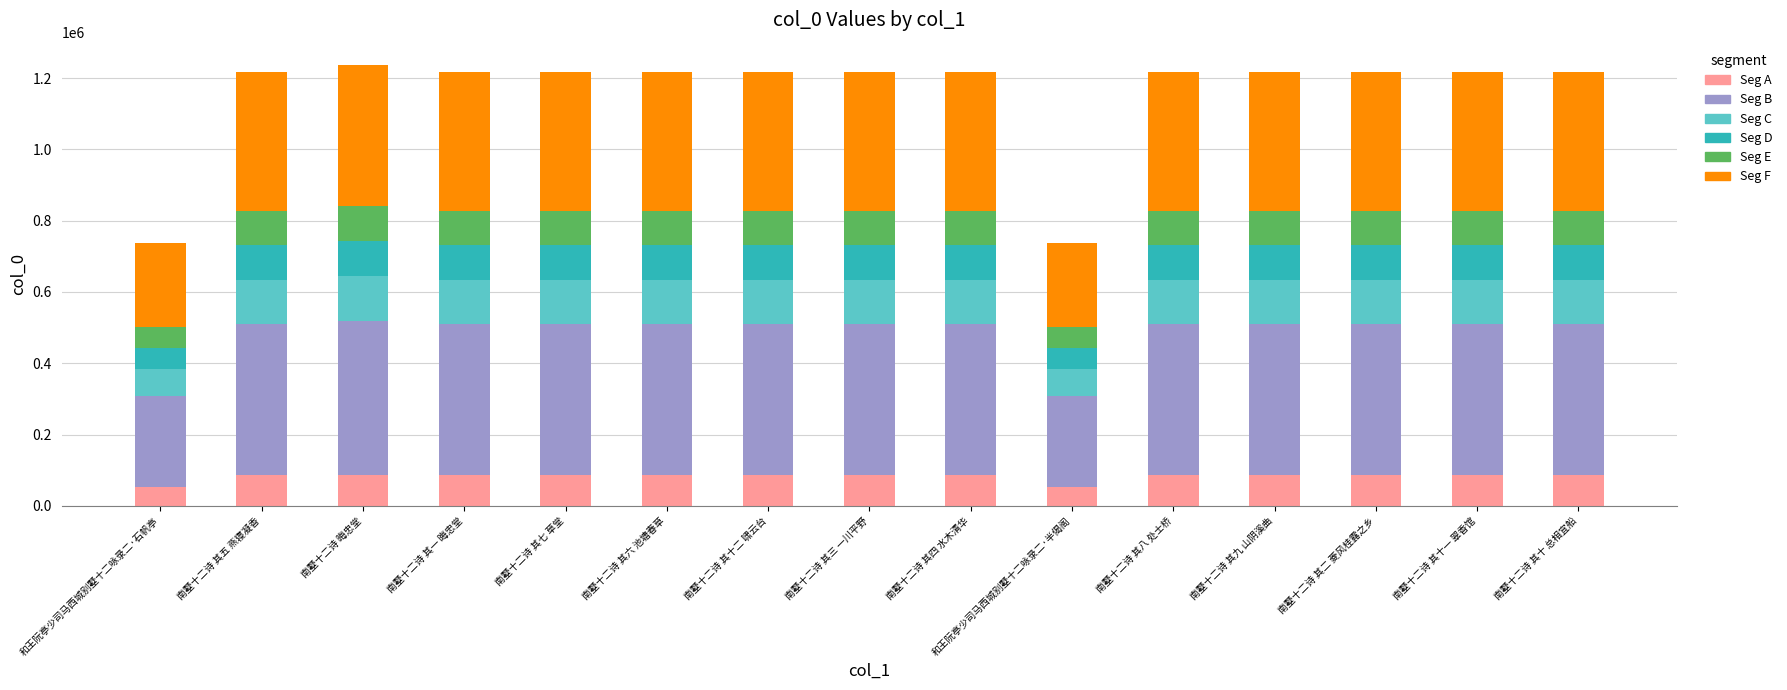

What is the average value of the Seg A series?

80825.0